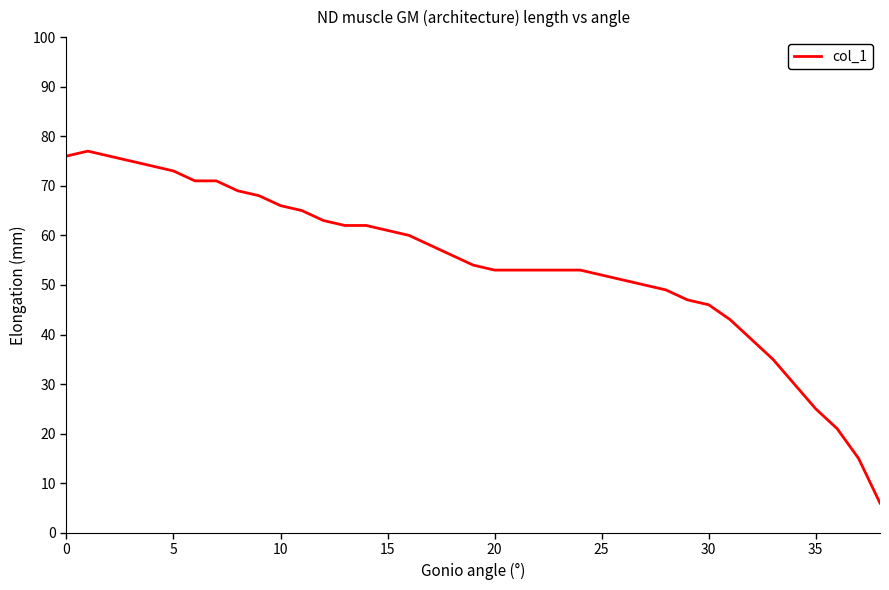

What is the difference between the maximum and minimum values?

71